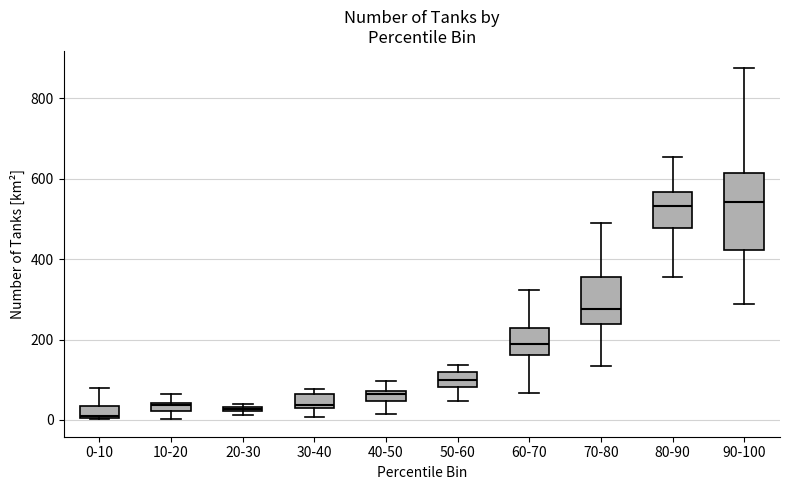

Comparing the boxes themselves (not the whiskers), which one is the tallest?

90-100